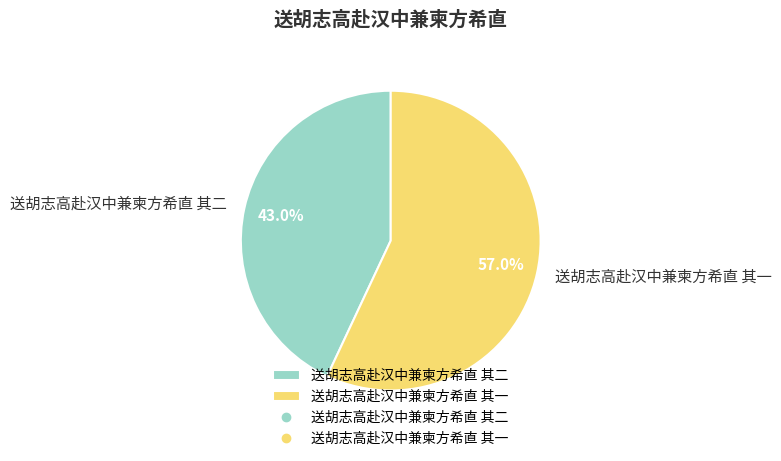

The 送胡志高赴汉中兼柬方希直 其二 slice represents 43% of the pie. True or false?

True